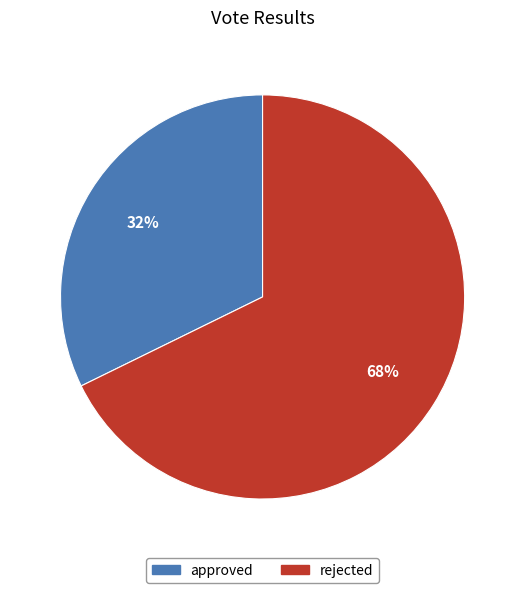

Does any single category account for the majority?

Yes